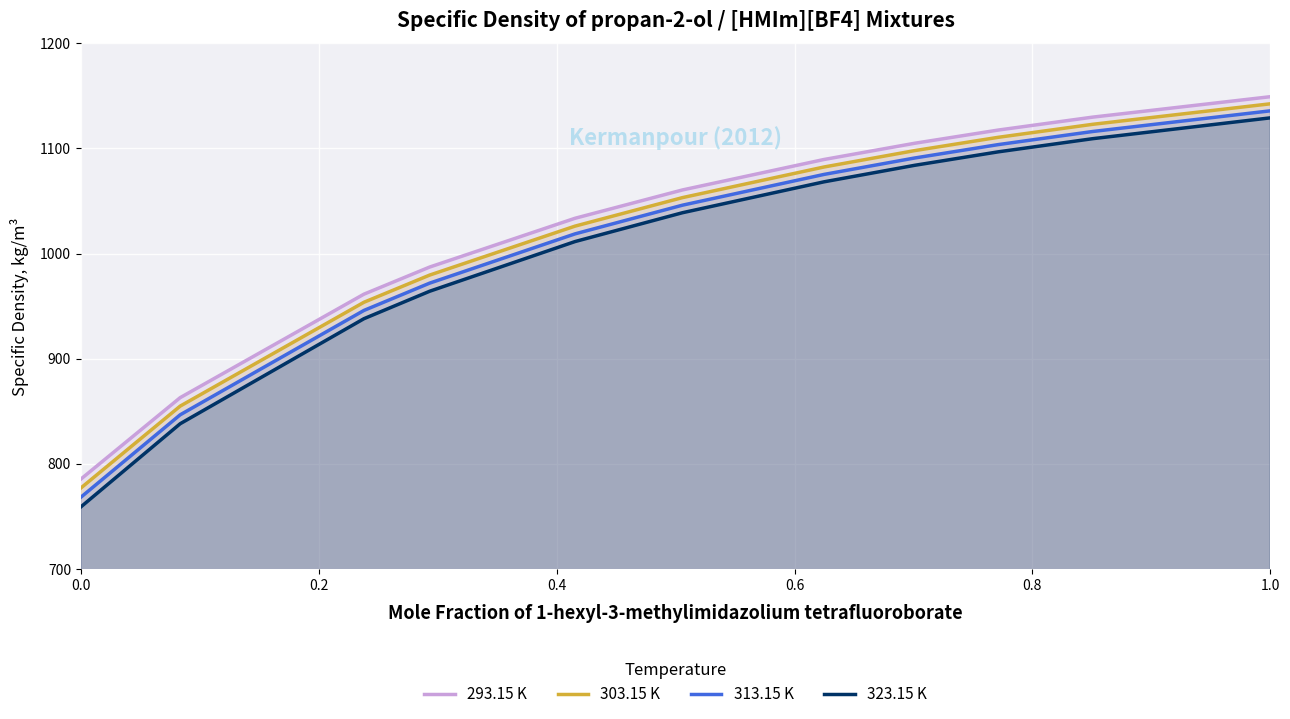

Which series has the largest total across all categories?

293.15 K